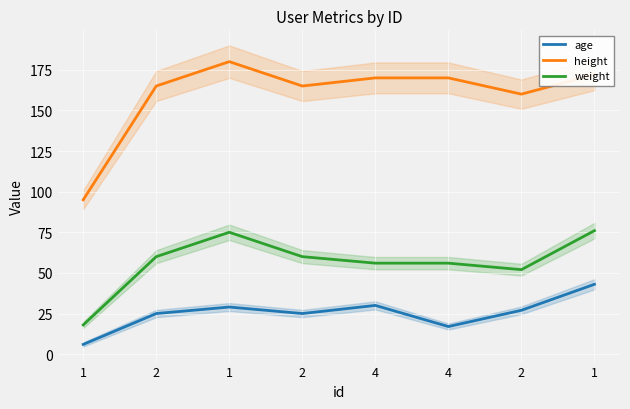

What is the smallest value displayed?

6